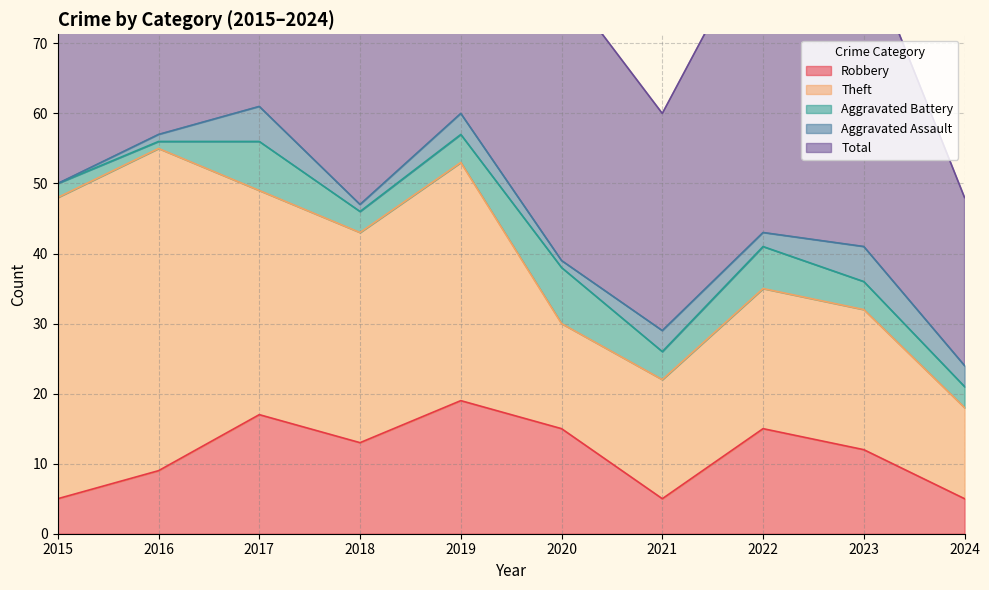

At which label does Robbery reach its minimum?

2015